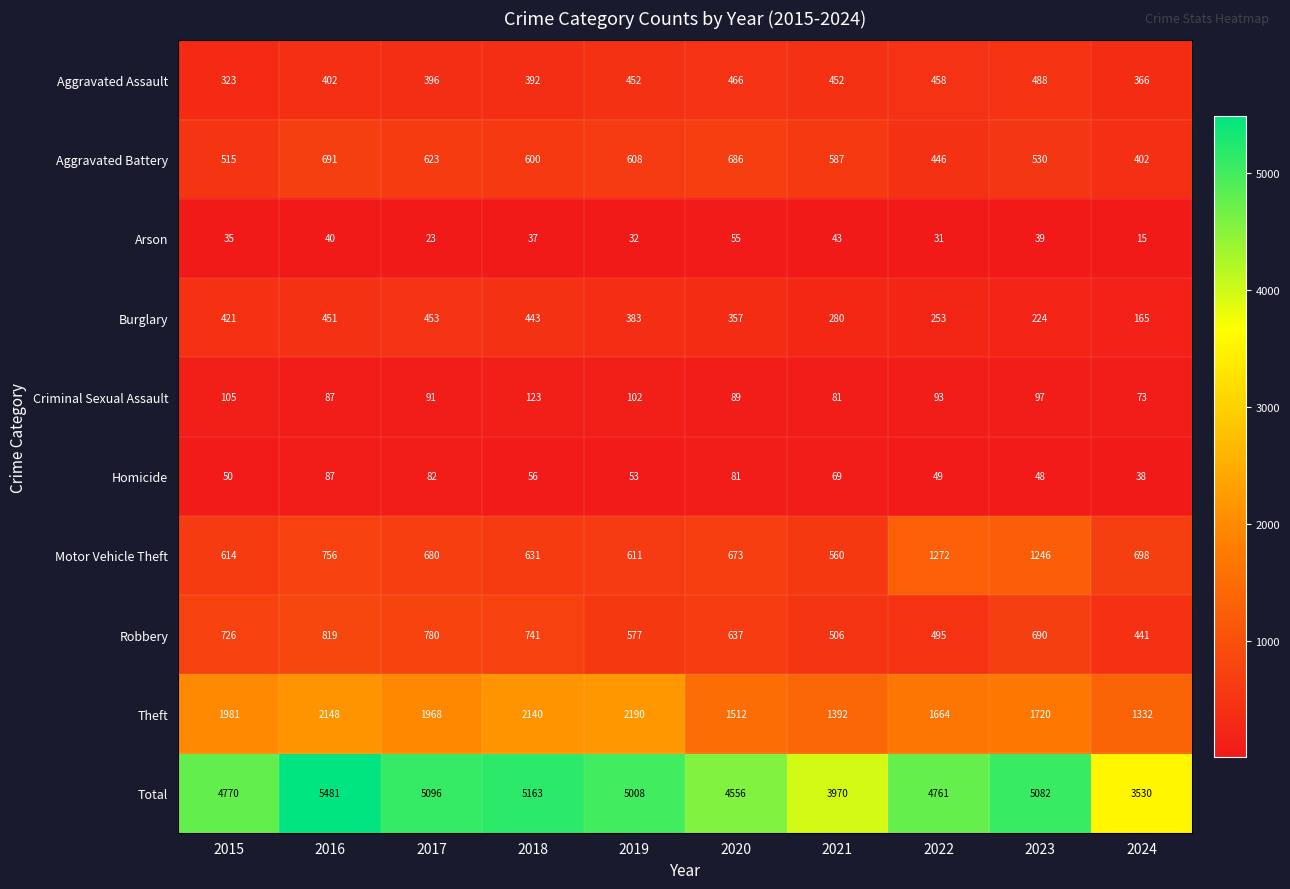

What is the difference between the second highest and minimum values in the Criminal Sexual Assault series?

32